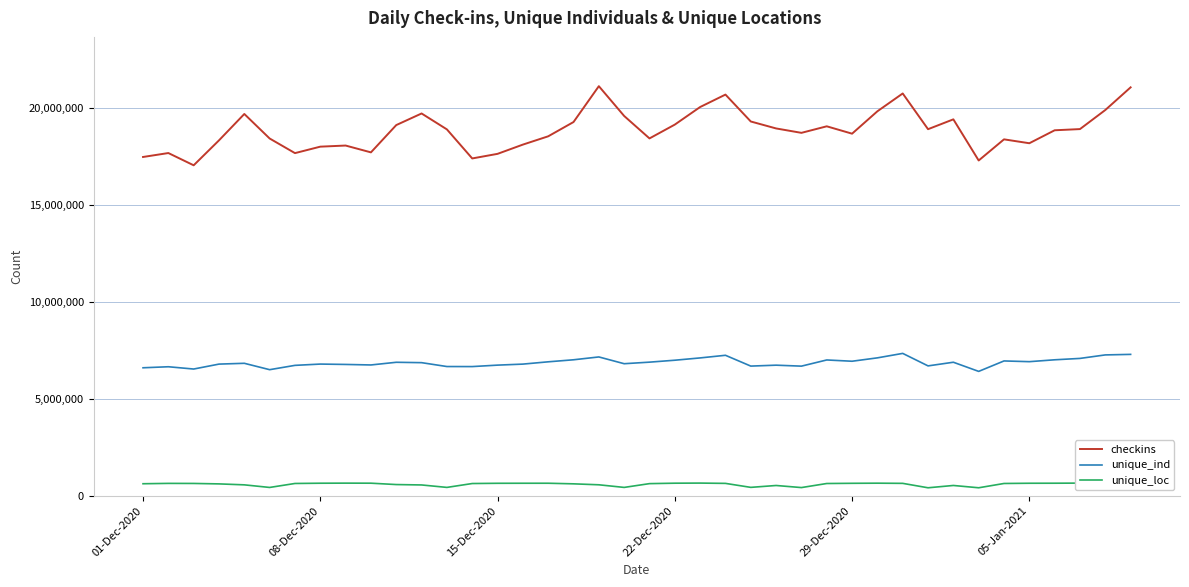

True or false: unique_ind and unique_loc cross at least once.

False